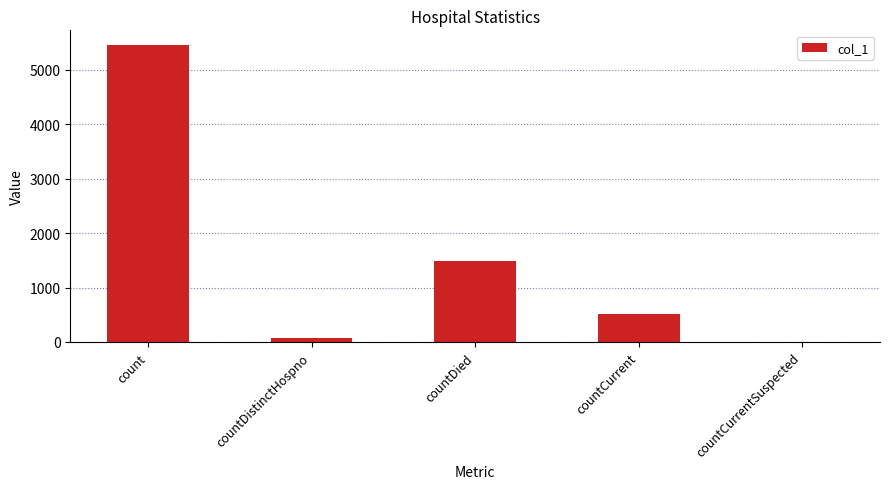

What is the maximum value shown in the chart?

5450